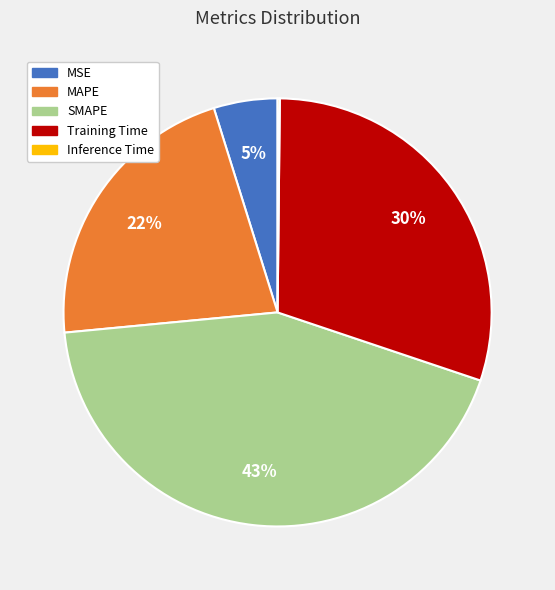

Combined, do MAPE and Training Time account for over 50%?

Yes